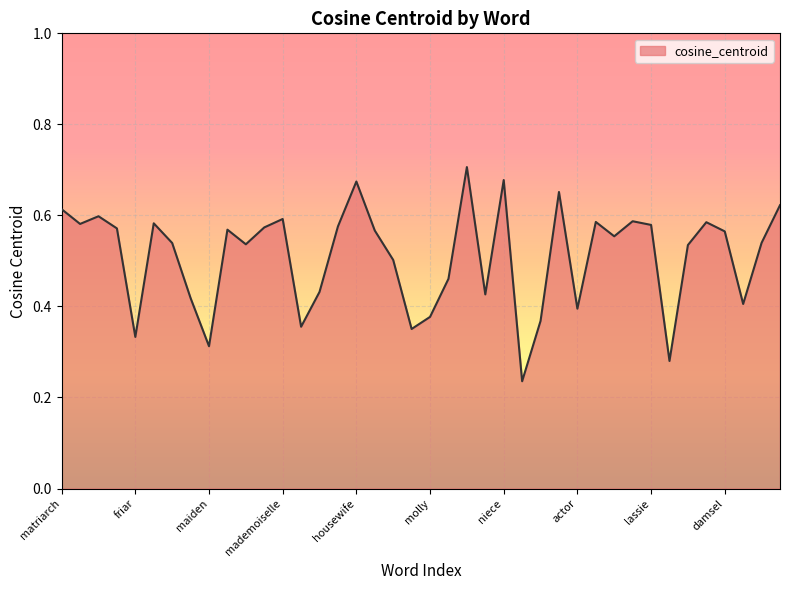

How many lines are shown in the chart?

1